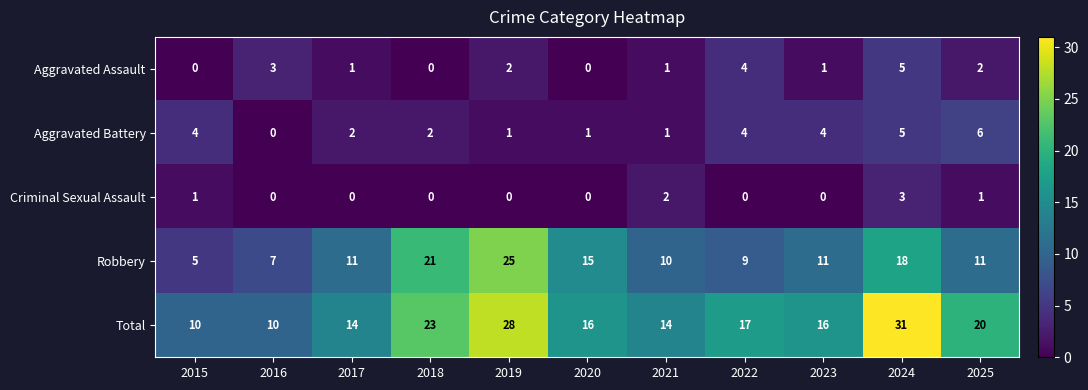

Which series has the largest total across all categories?

Total